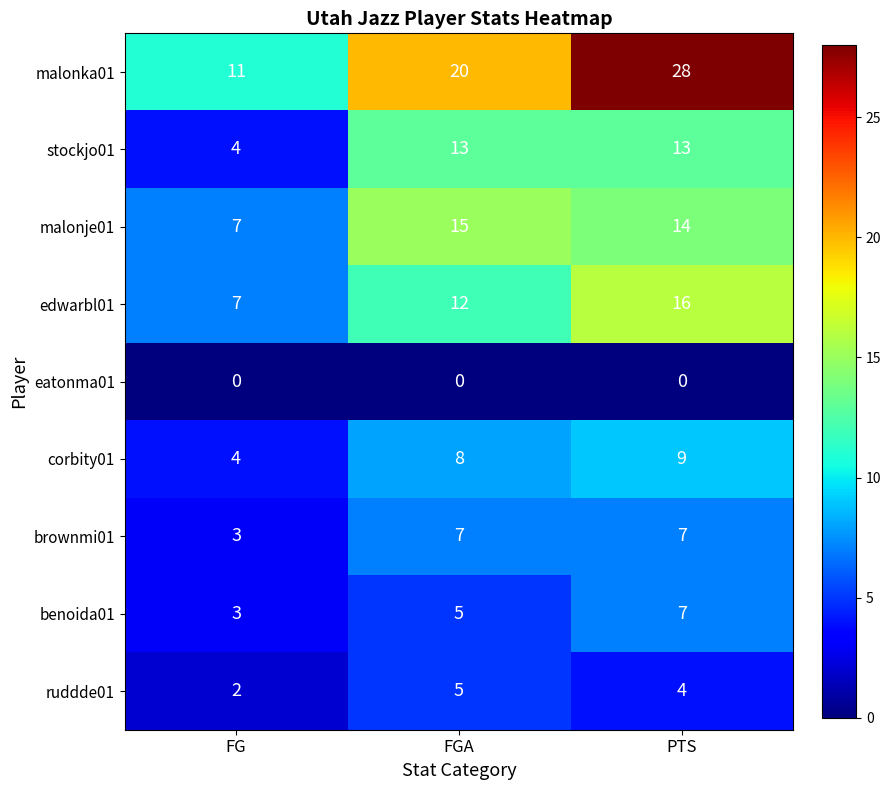

What is the greatest value displayed?

28